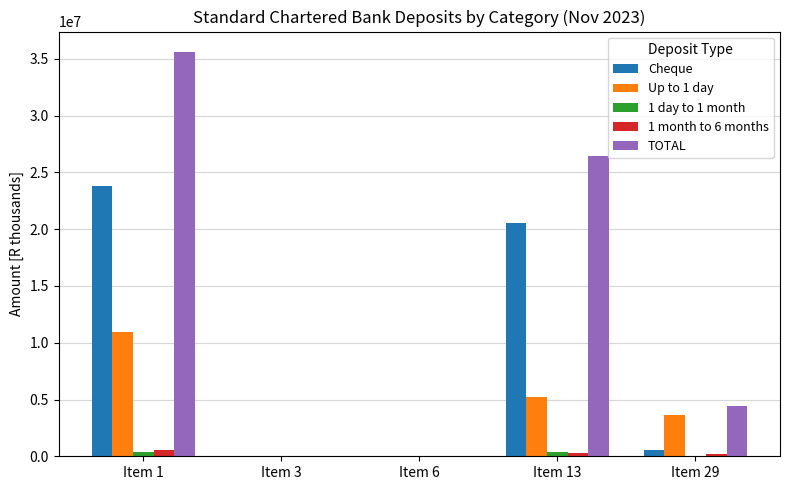

The value of TOTAL at Item 1 is 35630631. True or false?

True